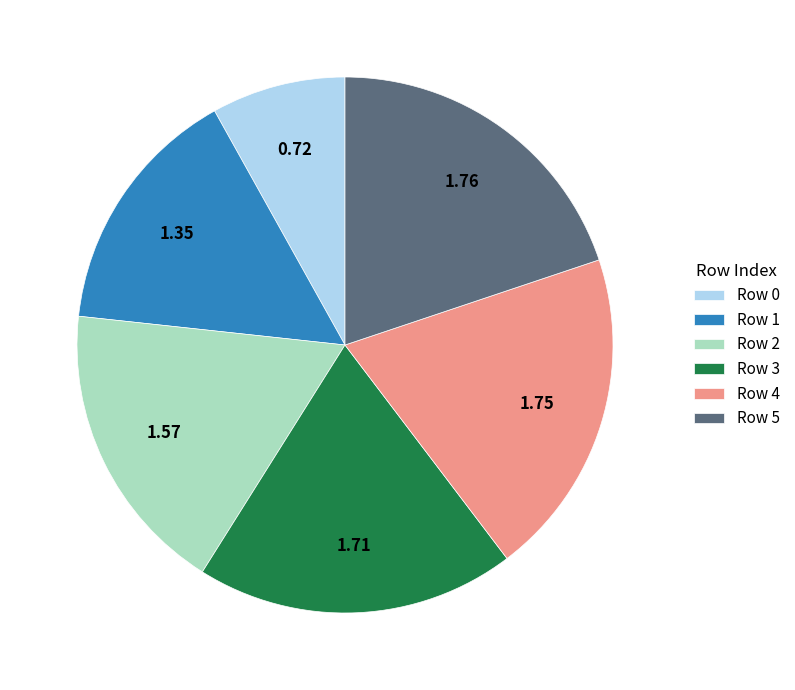

Approximately how many times larger is the value at Row 2 compared to Row 4?

0.9